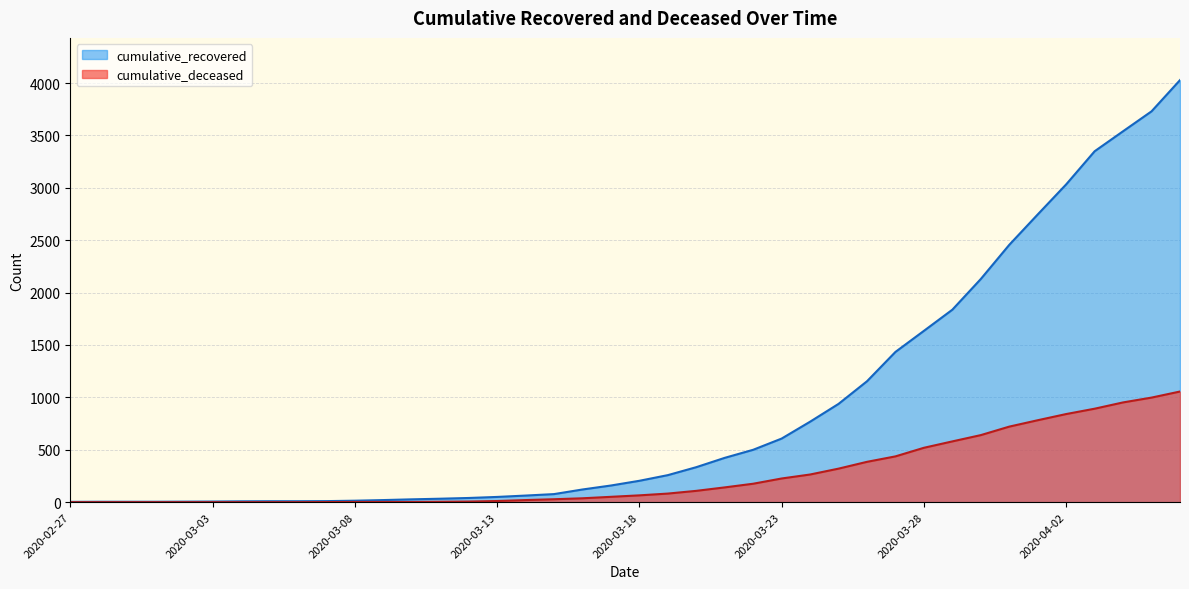

True or false: cumulative_recovered and cumulative_deceased intersect in this chart.

False